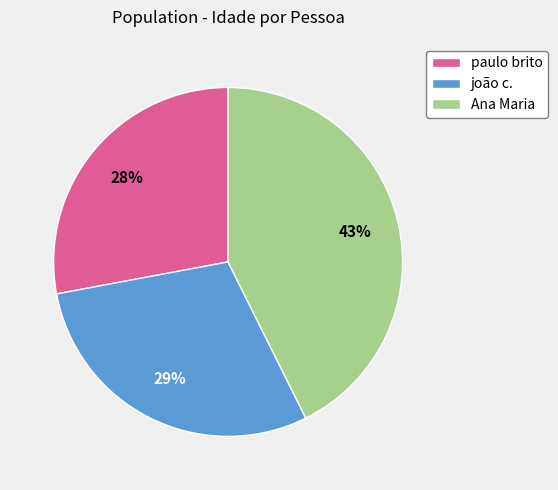

How many segments does this pie chart have?

3